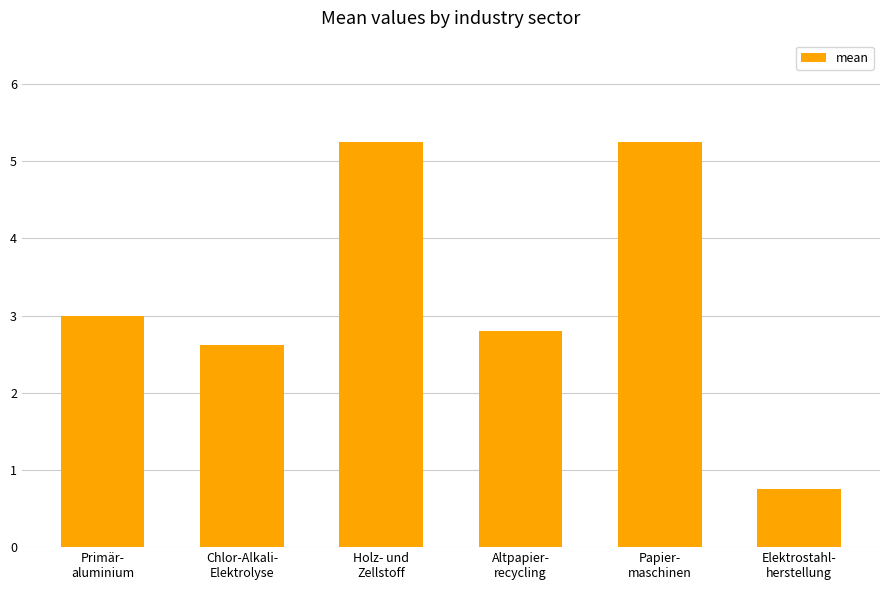

What is the minimum value shown in the chart?

0.8